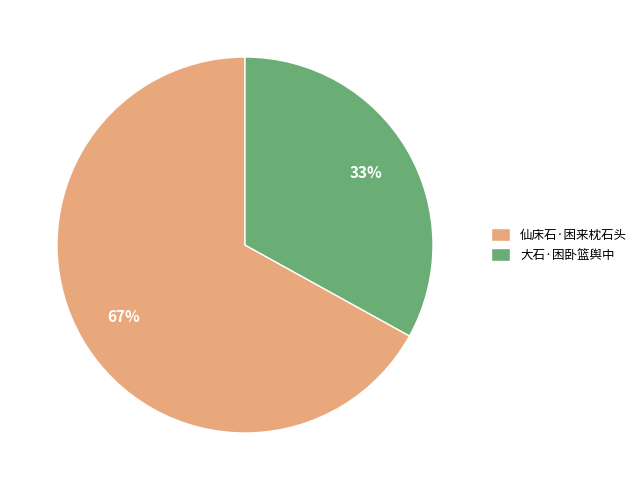

What percentage is the 仙床石·困来枕石头 slice, to the nearest percent?

67%